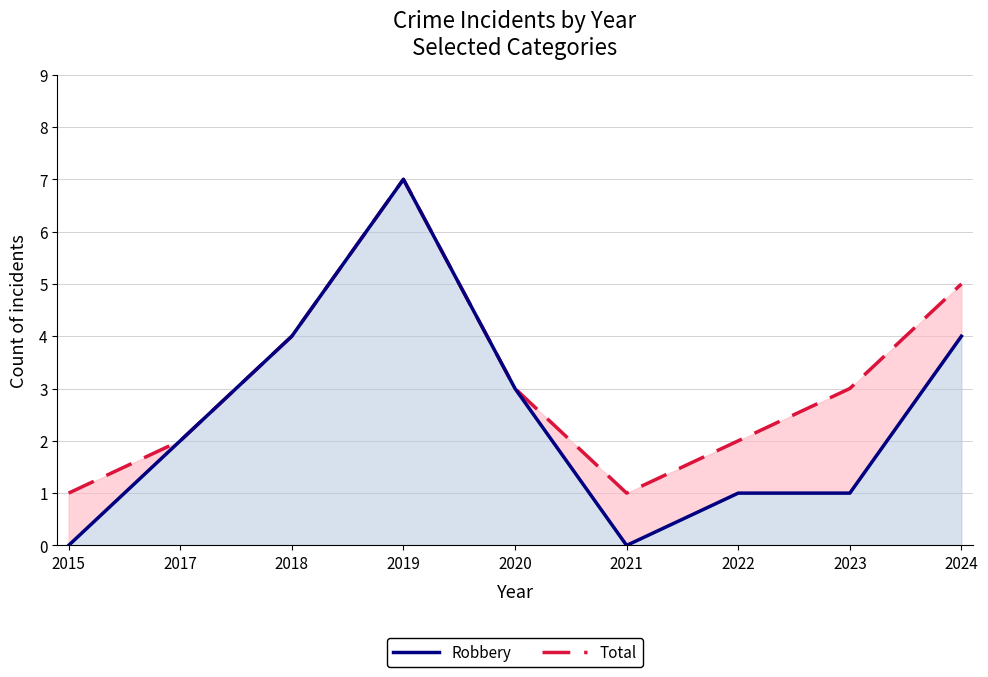

List the labels in order of Robbery value, smallest first.

2015, 2021, 2022, 2023, 2017, 2020, 2018, 2024, 2019